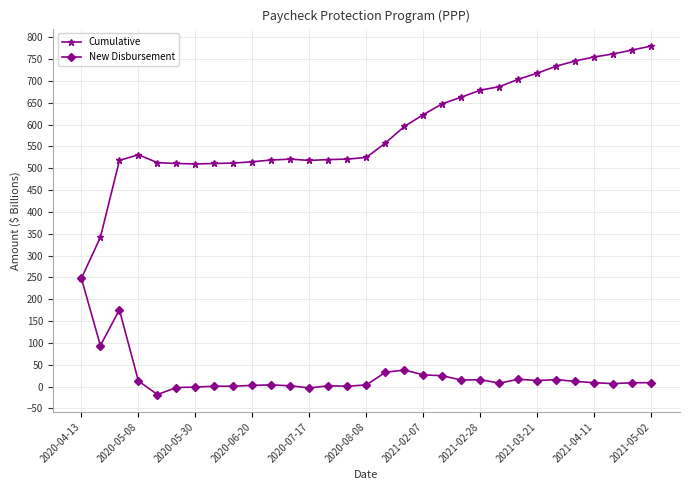

How many lines are shown in the chart?

2